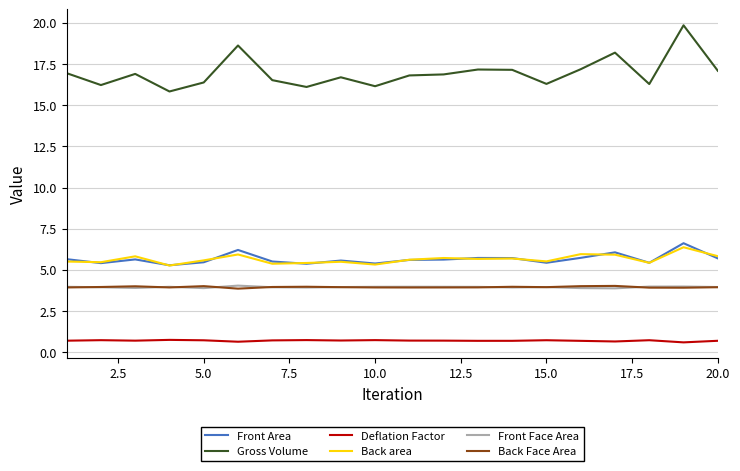

True or false: Front Area and Back Face Area cross at least once.

False